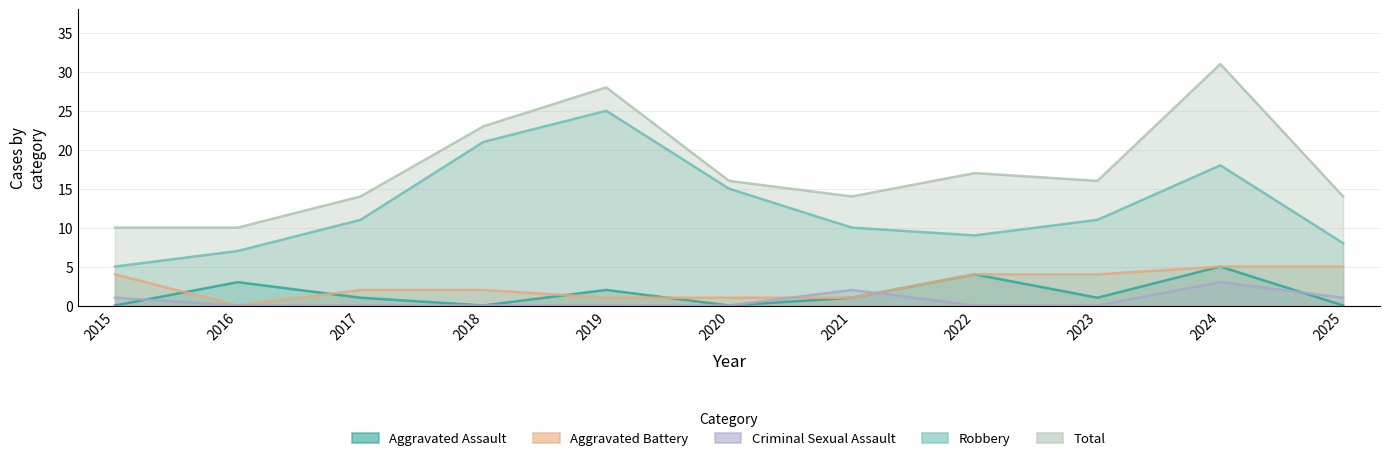

At which category does Aggravated Battery reach its first local valley?

2016